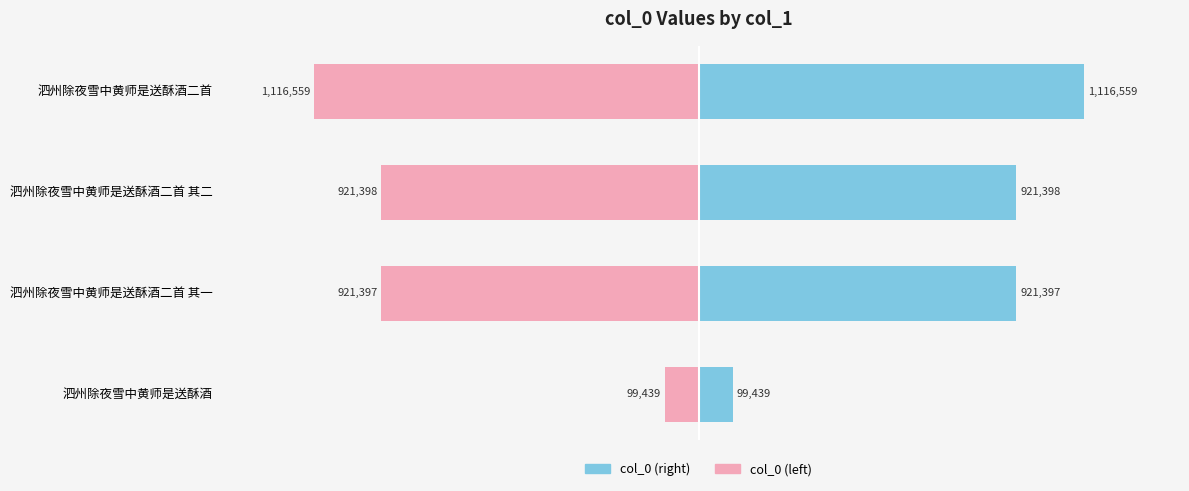

What is the value of the col_0 (right) bar at the 3rd from the left?

921398